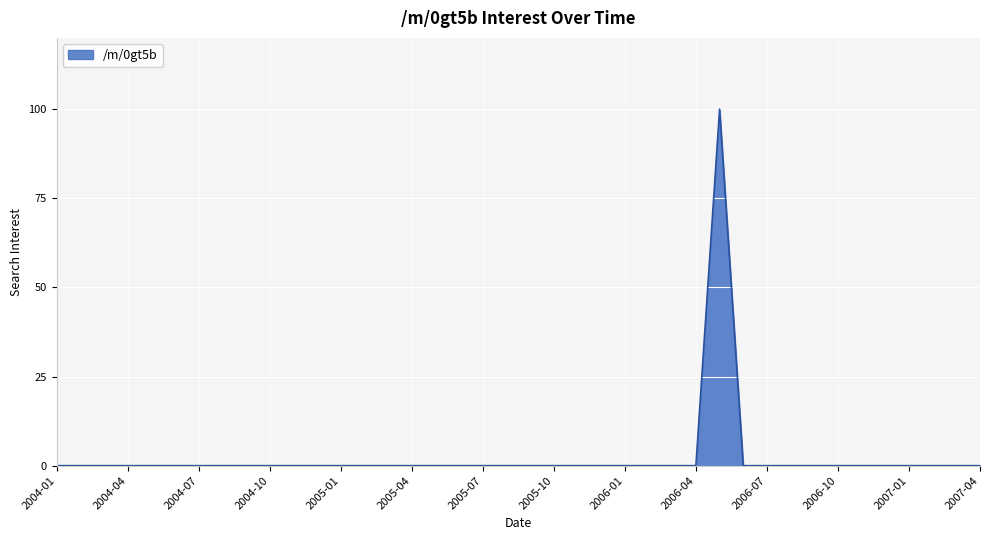

What is the difference between the maximum and minimum values?

100